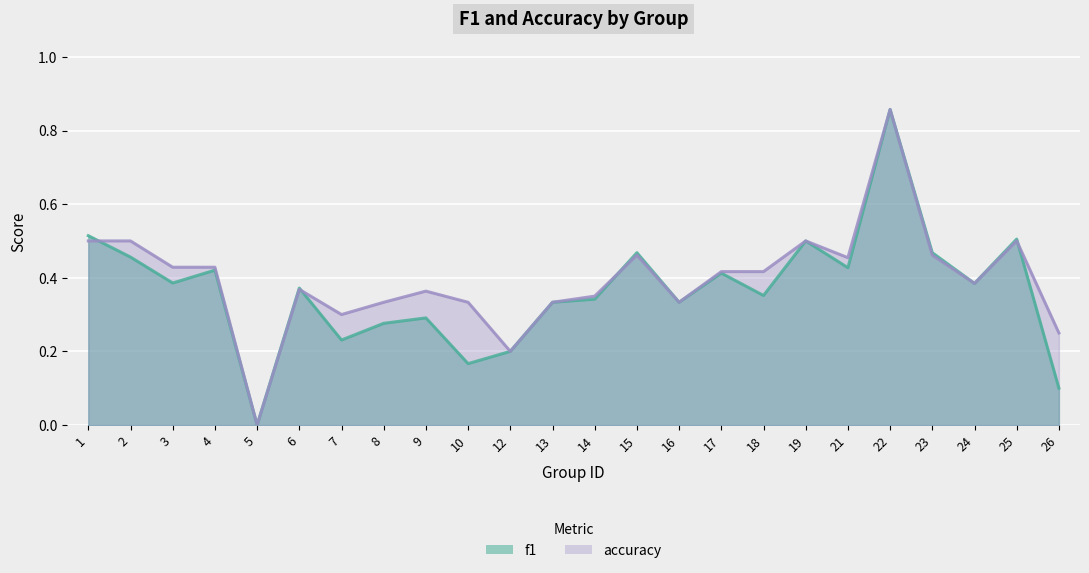

What are all the series names shown in the legend?

f1, accuracy